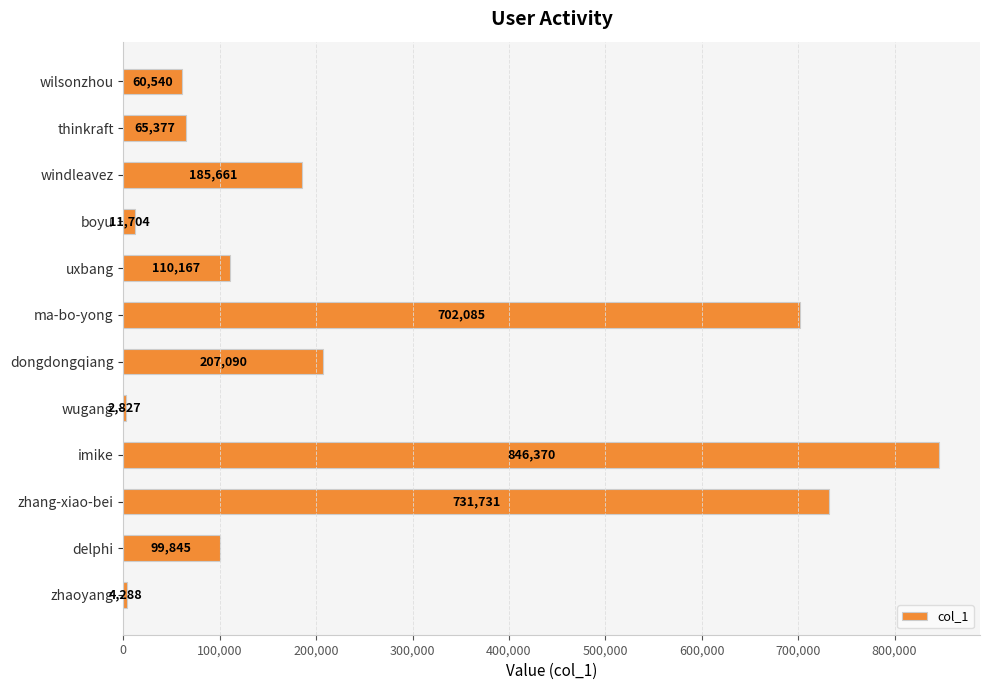

Count the number of categories in the chart.

12